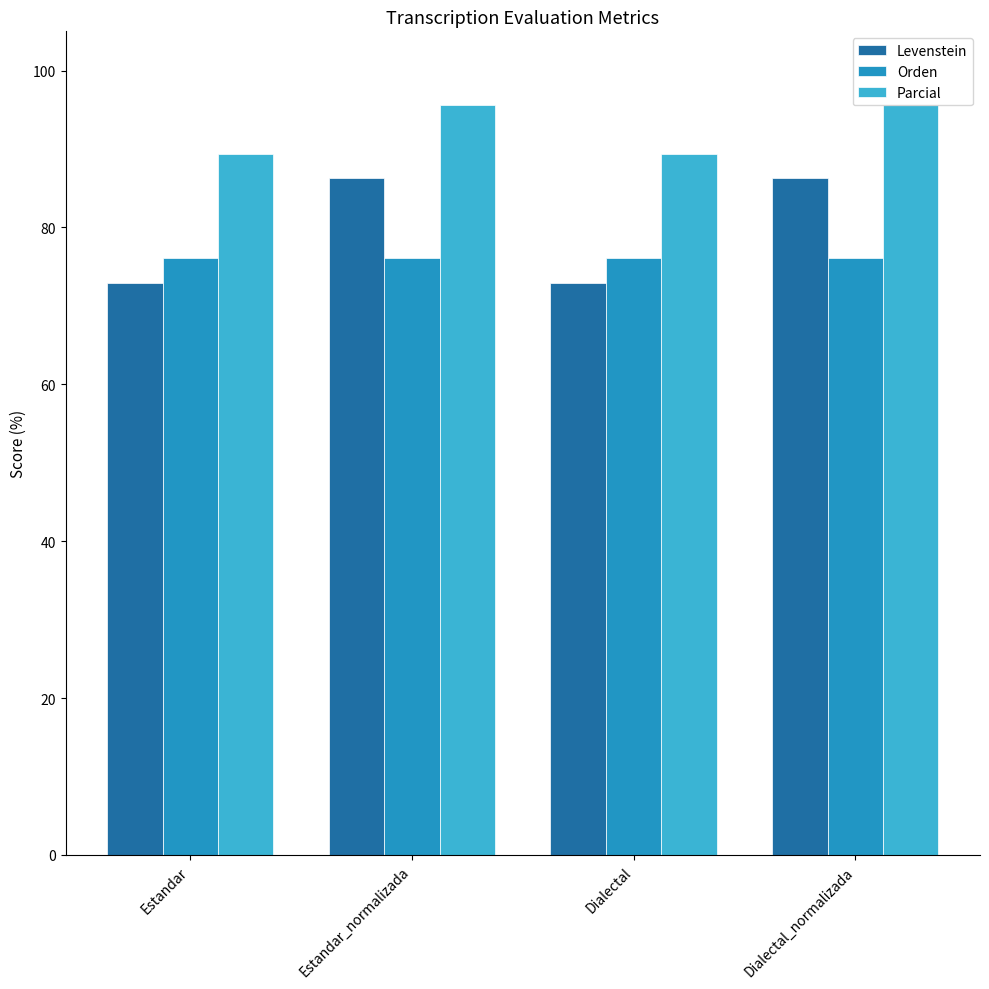

Rank the series at Dialectal_normalizada from lowest to highest value.

Orden, Levenstein, Parcial